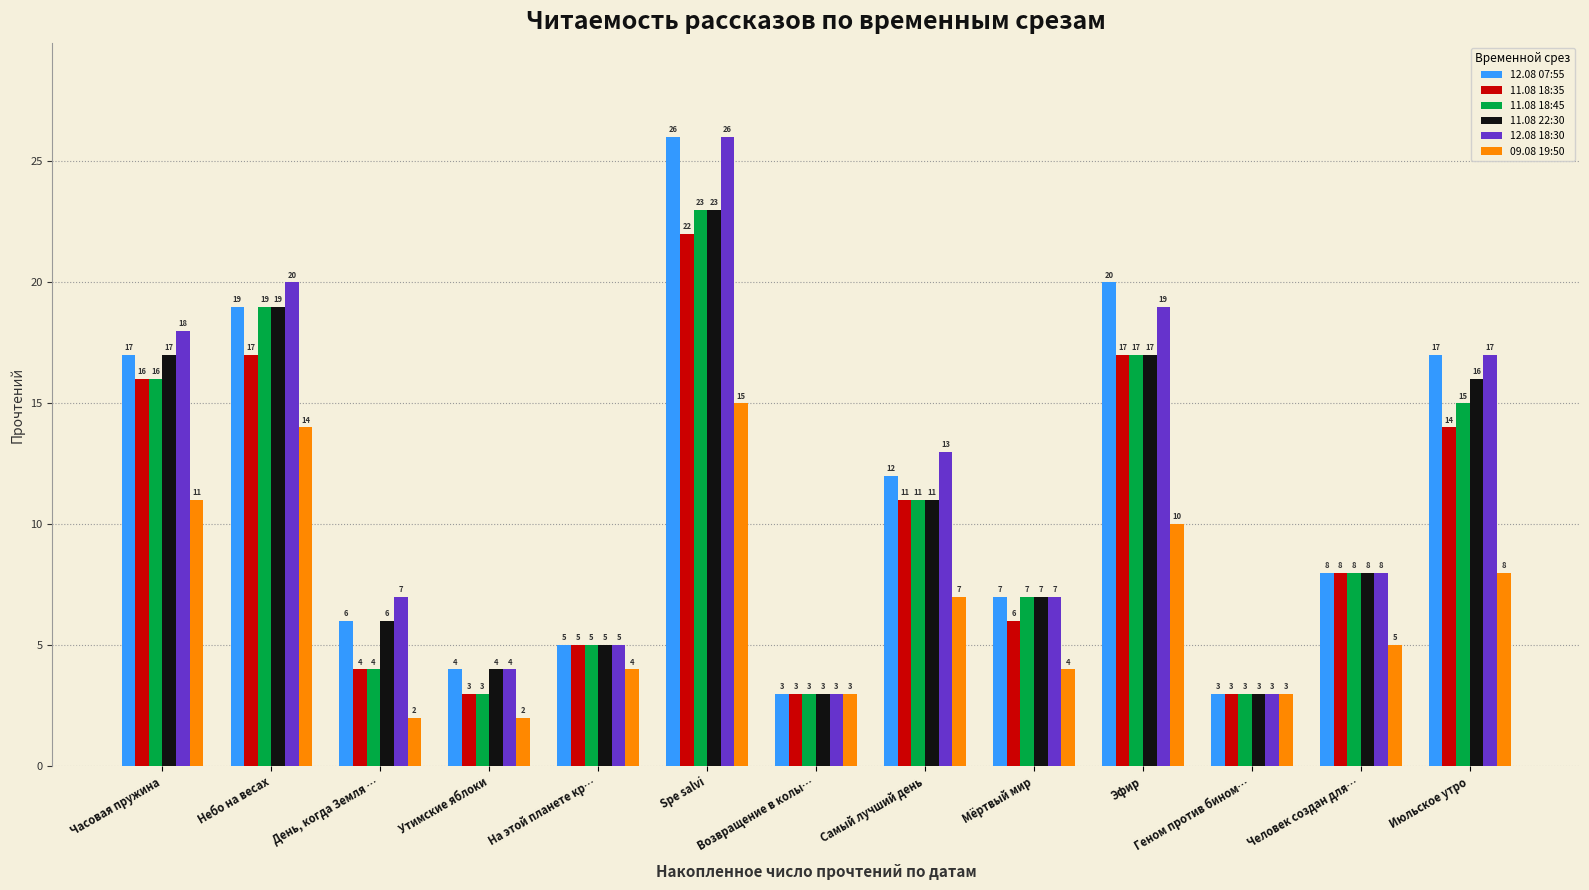

How many bars are there in total?

78